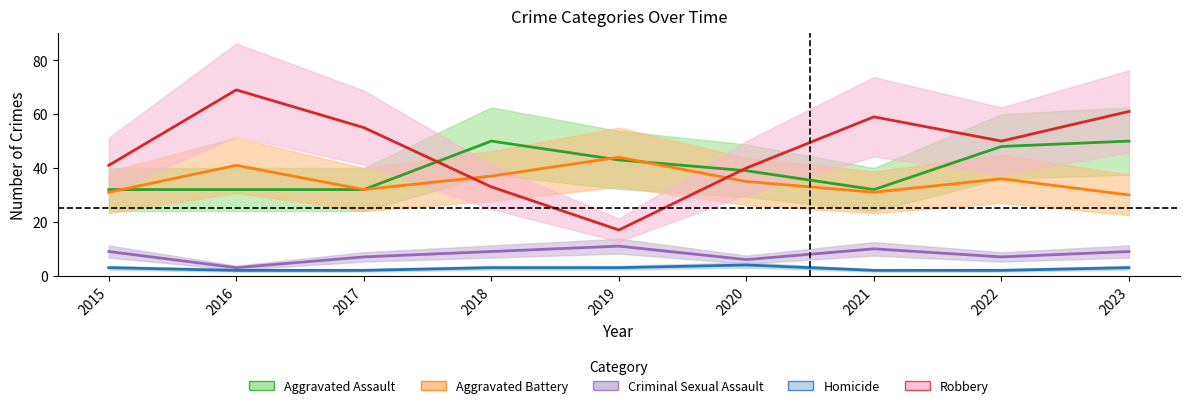

Which series has the largest total across all categories?

Robbery